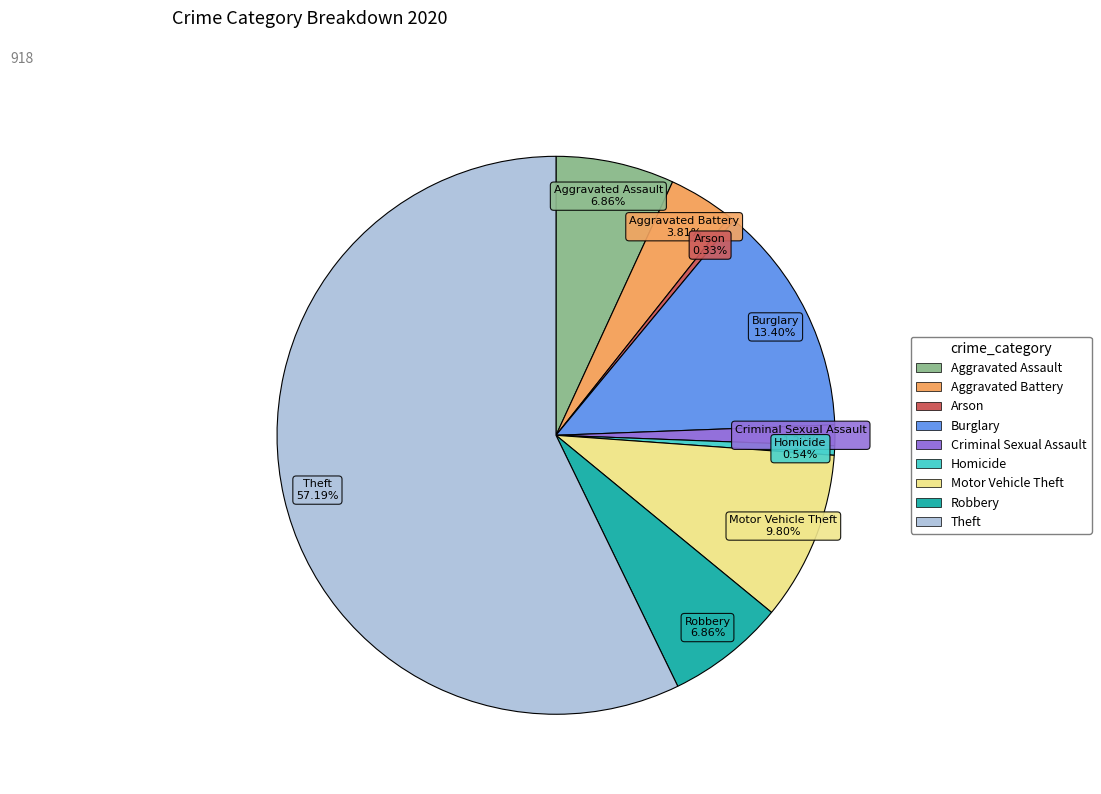

Which category has the biggest portion of the pie?

Theft